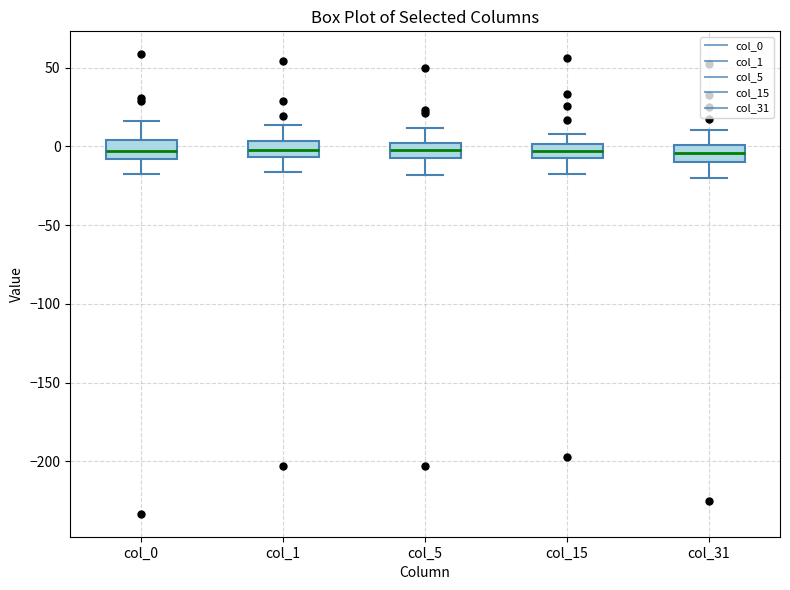

Where is the upper edge of the box for col_5 on the y-axis? The values are not printed on the chart, so give them approximately, as read against the axis.

0